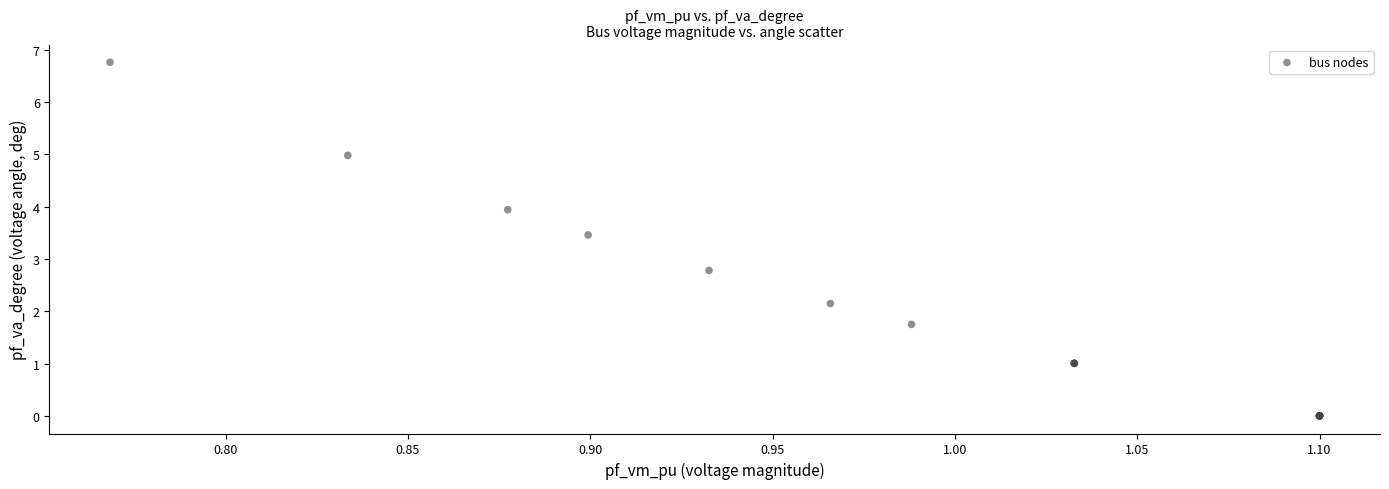

What Y value in the scatter plot is closest to 3?

2.8